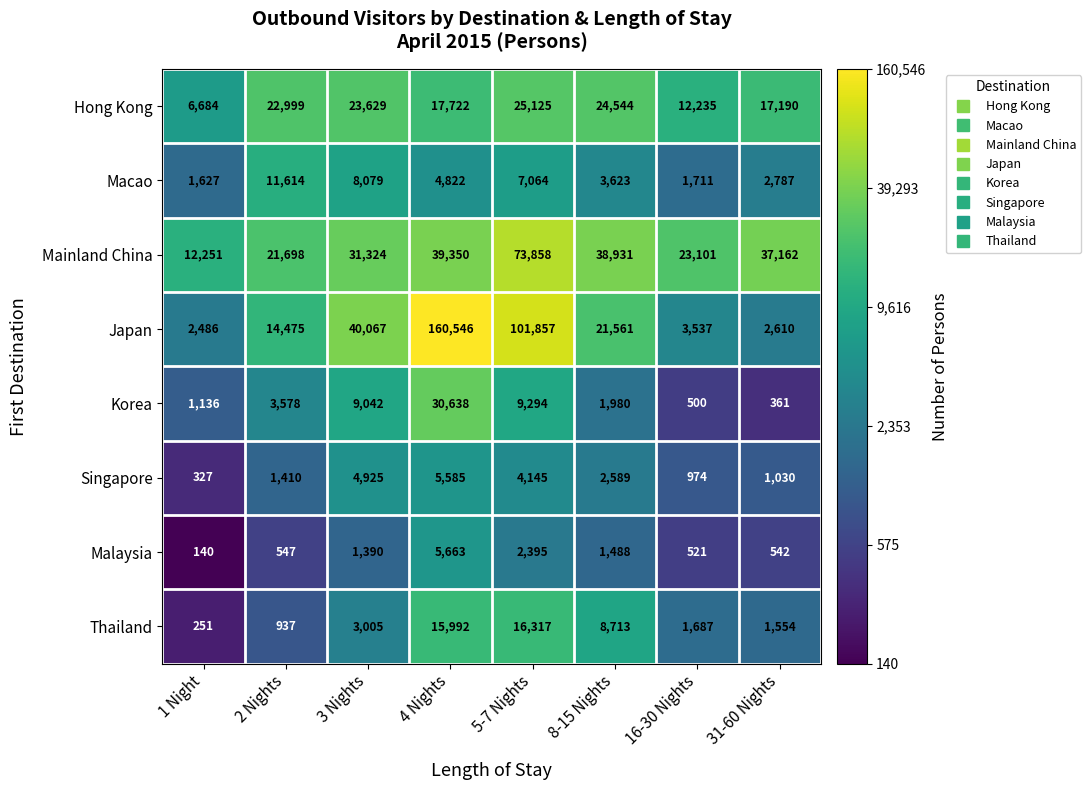

What is the difference between the maximum and minimum values in the Macao series?

9987